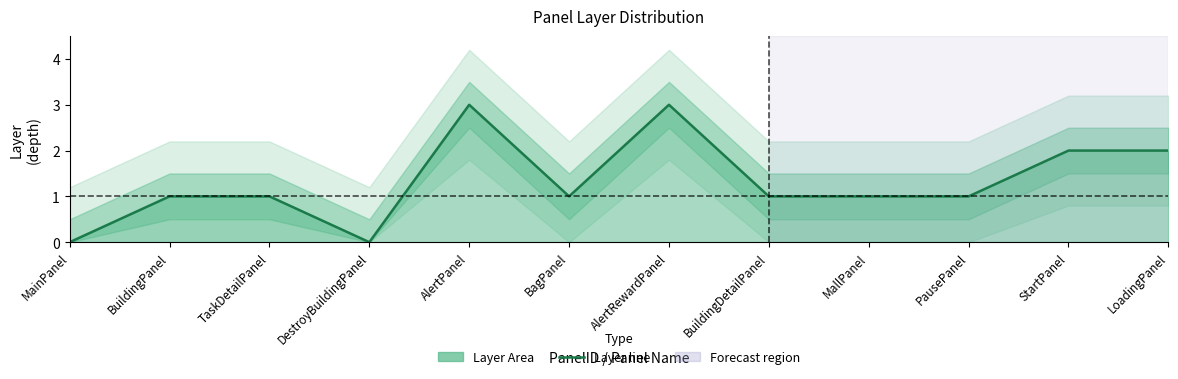

Which label corresponds to the smallest value in the chart?

MainPanel